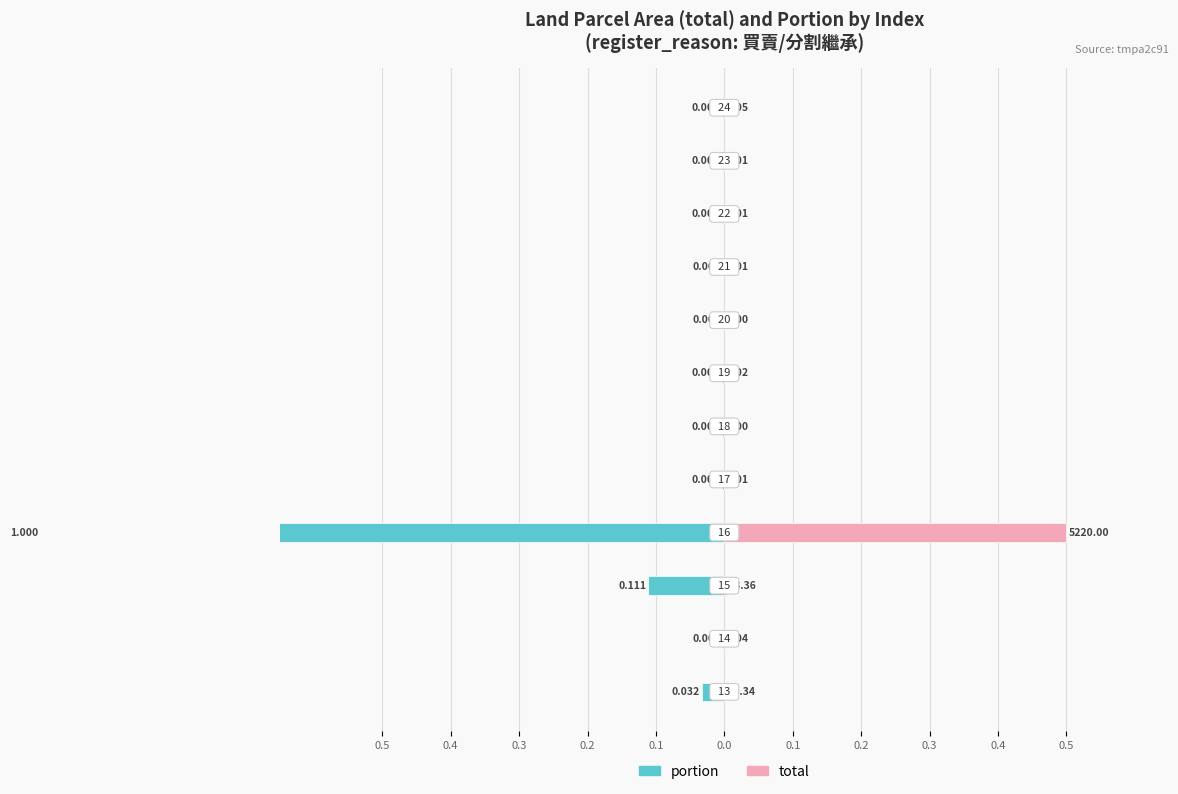

List the series in order of their overall mean, highest first.

total, portion